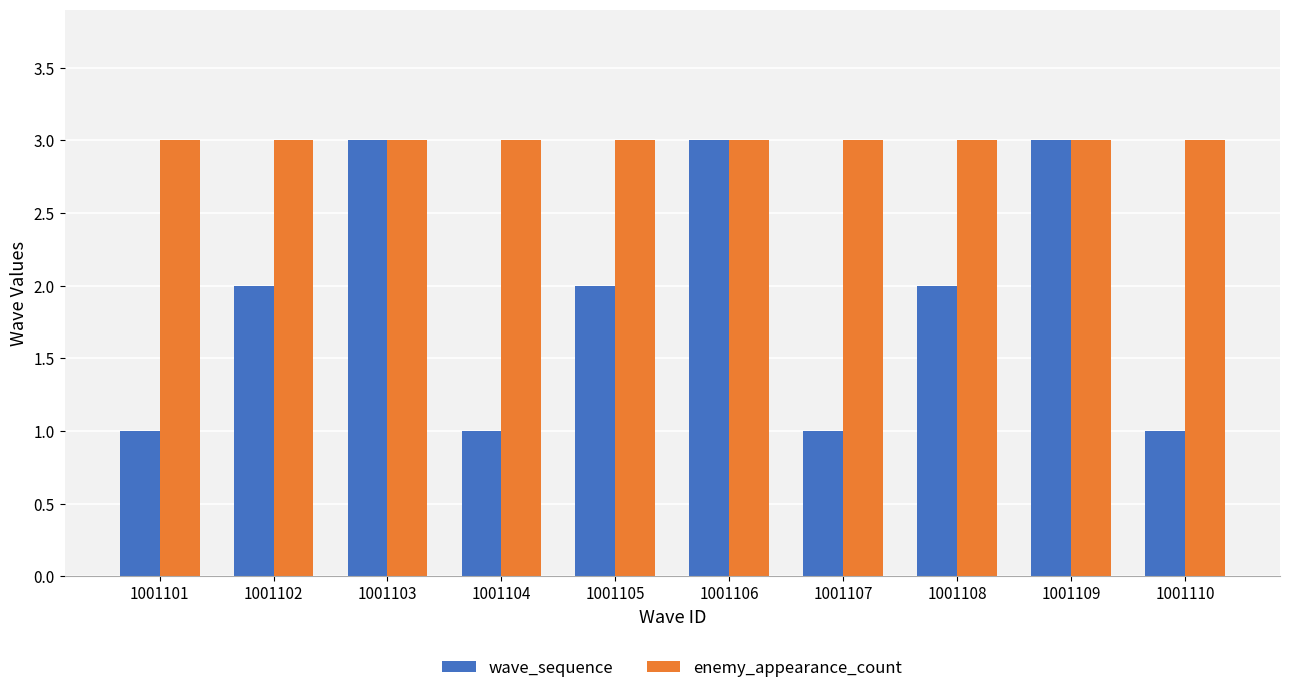

Reading left to right, transcribe all the data shown in this chart.

wave_sequence: 1001101=1	1001102=2	1001103=3	1001104=1	1001105=2	1001106=3	1001107=1	1001108=2	1001109=3	1001110=1
enemy_appearance_count: 1001101=3	1001102=3	1001103=3	1001104=3	1001105=3	1001106=3	1001107=3	1001108=3	1001109=3	1001110=3